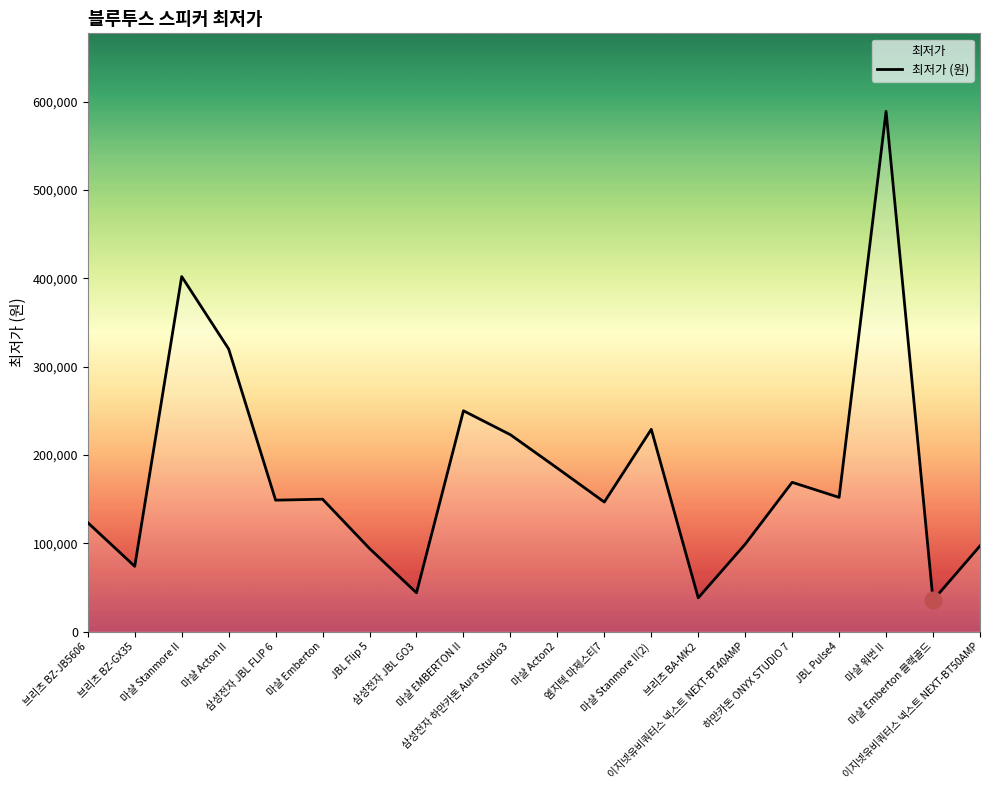

What is the maximum value shown in the chart?

589000